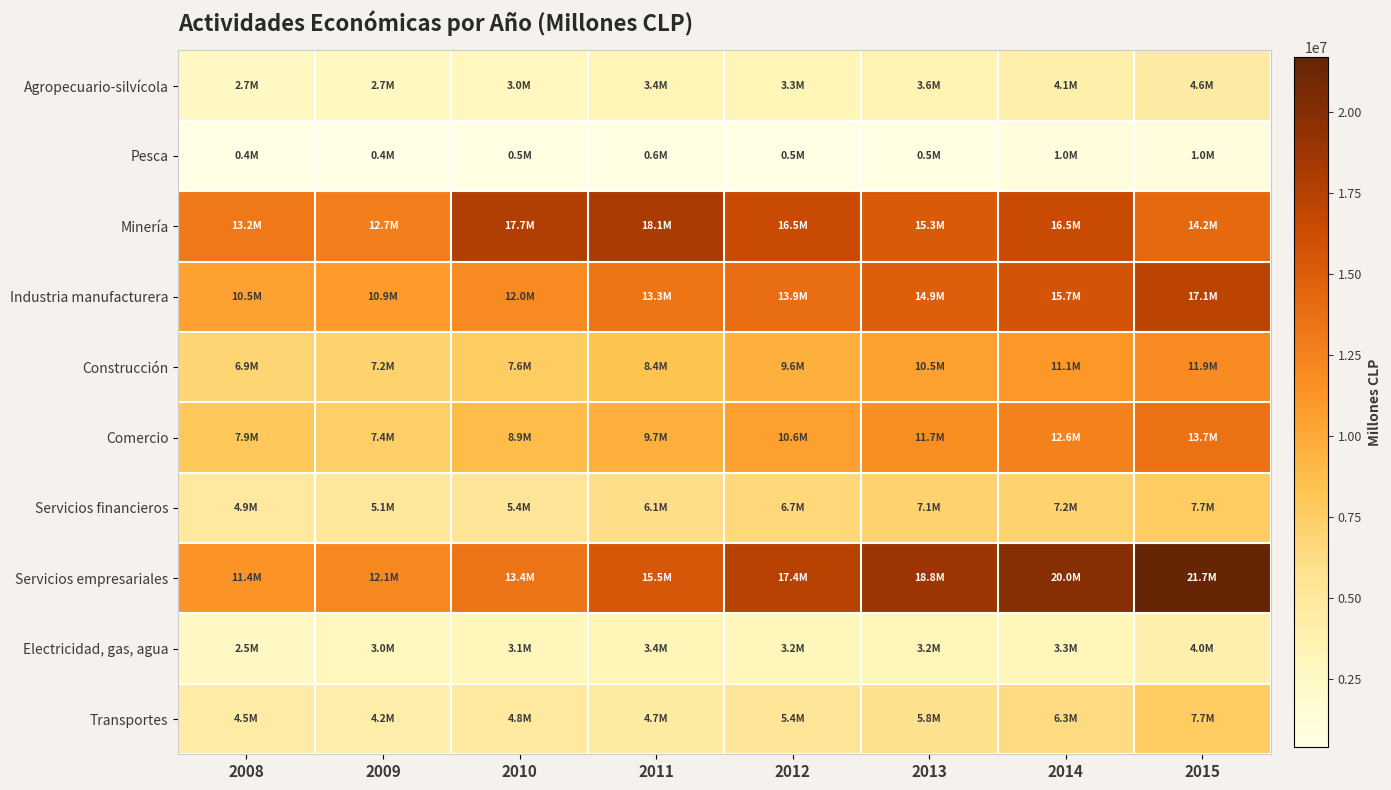

Reading left to right, what are all the values shown in this chart?

Agropecuario-silvícola: 2008=2711891	2009=2738801	2010=3029808	2011=3357540	2012=3330408	2013=3595871	2014=4083005	2015=4612571
Pesca: 2008=405094	2009=427991	2010=509379	2011=631406	2012=459713	2013=546694	2014=950434	2015=957637
Minería: 2008=13164592	2009=12670391	2010=17743114	2011=18070636	2012=16502538	2013=15260963	2014=16475014	2015=14150605
Industria manufacturera: 2008=10506172	2009=10892426	2010=12005186	2011=13295316	2012=13940298	2013=14882537	2014=15738145	2015=17131200
Construcción: 2008=6891485	2009=7197372	2010=7555645	2011=8370433	2012=9598611	2013=10508227	2014=11129981	2015=11864531
Comercio: 2008=7916055	2009=7438493	2010=8851913	2011=9666245	2012=10618480	2013=11741217	2014=12603430	2015=13674817
Servicios financieros: 2008=4868571	2009=5088370	2010=5374095	2011=6072856	2012=6716952	2013=7051571	2014=7163604	2015=7670152
Servicios empresariales: 2008=11443187	2009=12077695	2010=13368262	2011=15451677	2012=17352440	2013=18837654	2014=20003562	2015=21669669
Electricidad, gas, agua: 2008=2498997	2009=3006976	2010=3100348	2011=3365933	2012=3180881	2013=3231047	2014=3301712	2015=3977901
Transportes: 2008=4462918	2009=4162644	2010=4825394	2011=4679459	2012=5367231	2013=5836762	2014=6339659	2015=7651384